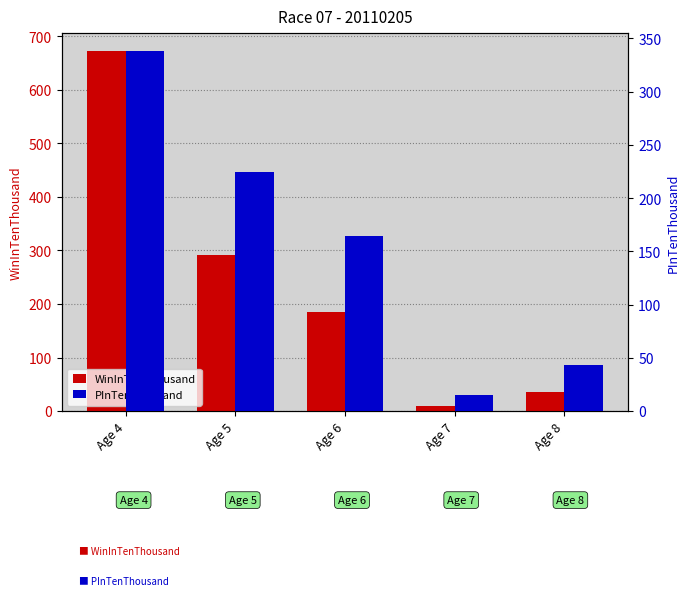

Between Age 5 and Age 7, which series saw the biggest shift?

WinInTenThousand